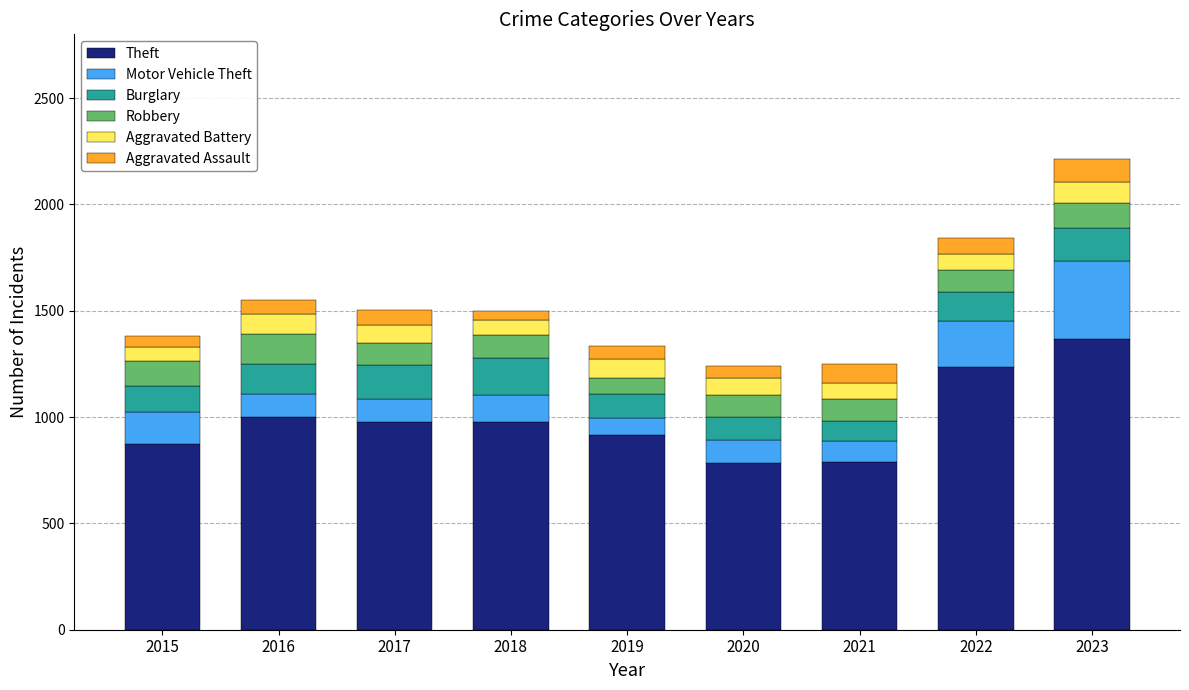

What is the total value across all series at 2023?

2216